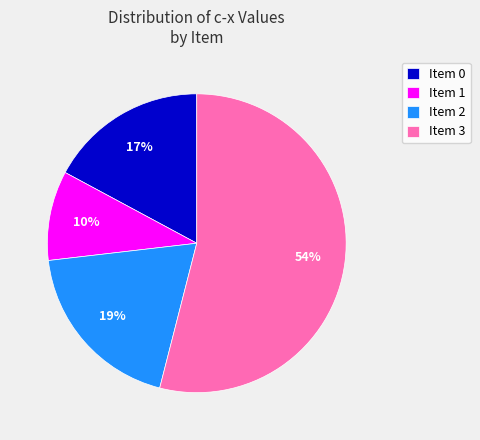

To the nearest percent, what is the difference between the largest and smallest slice percentages?

44%